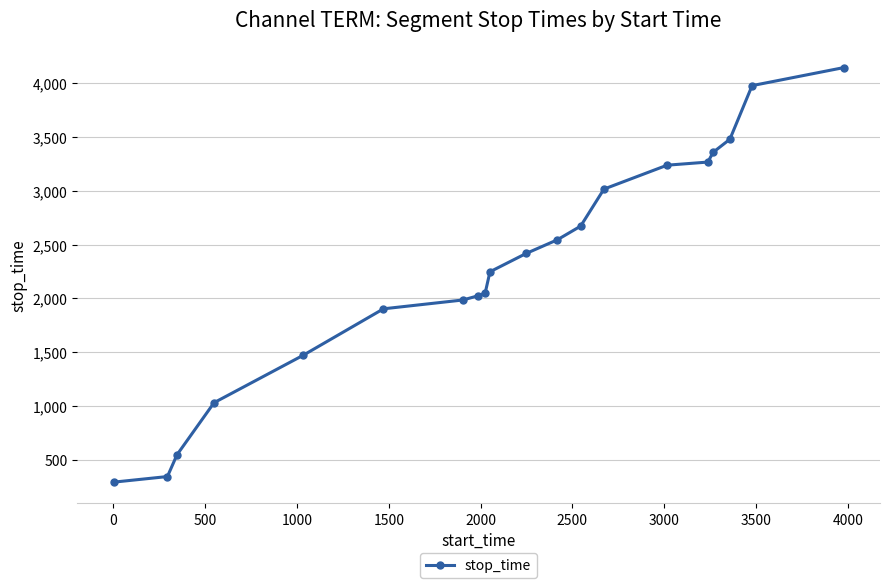

What is the difference between the maximum and minimum values?

3850